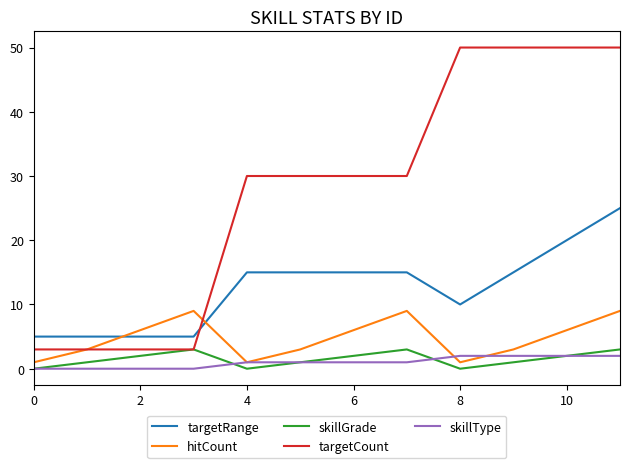

What is the greatest value displayed?

50